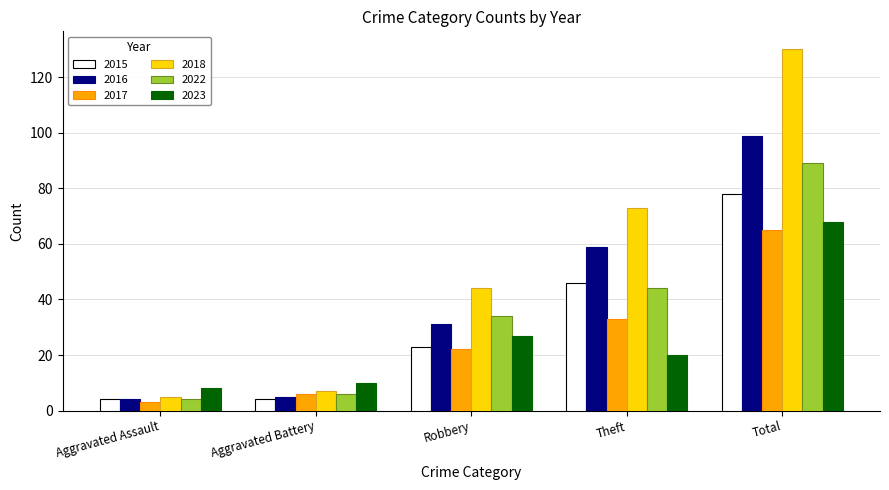

What is the label of the 1st bar from the right?

Total